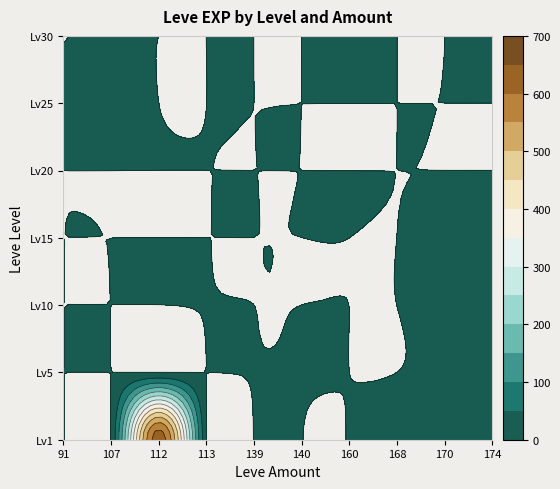

Which label corresponds to the smallest value in the chart?

91